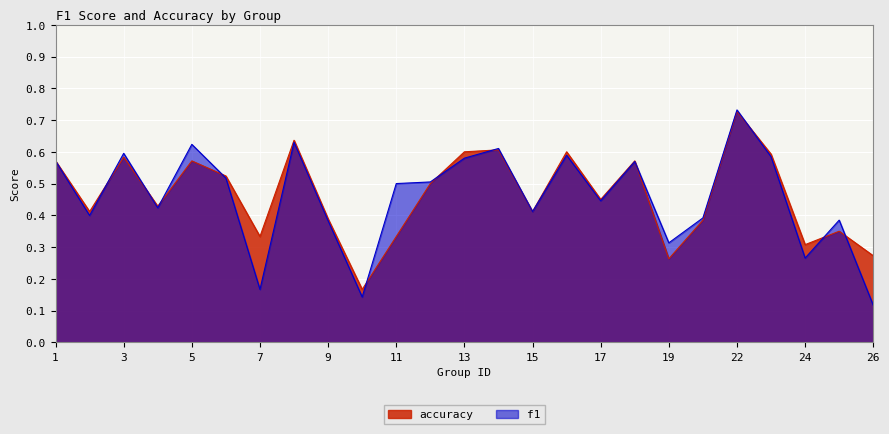

Read the f1 value at 10.

0.1